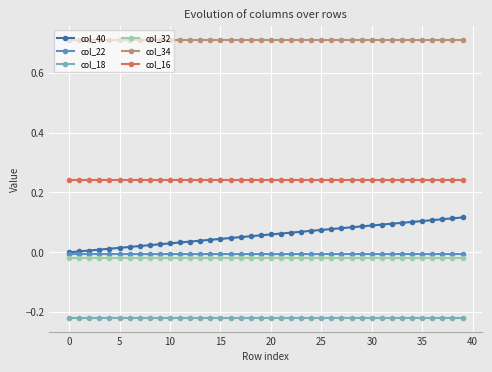

Which series has the largest total across all categories?

col_34